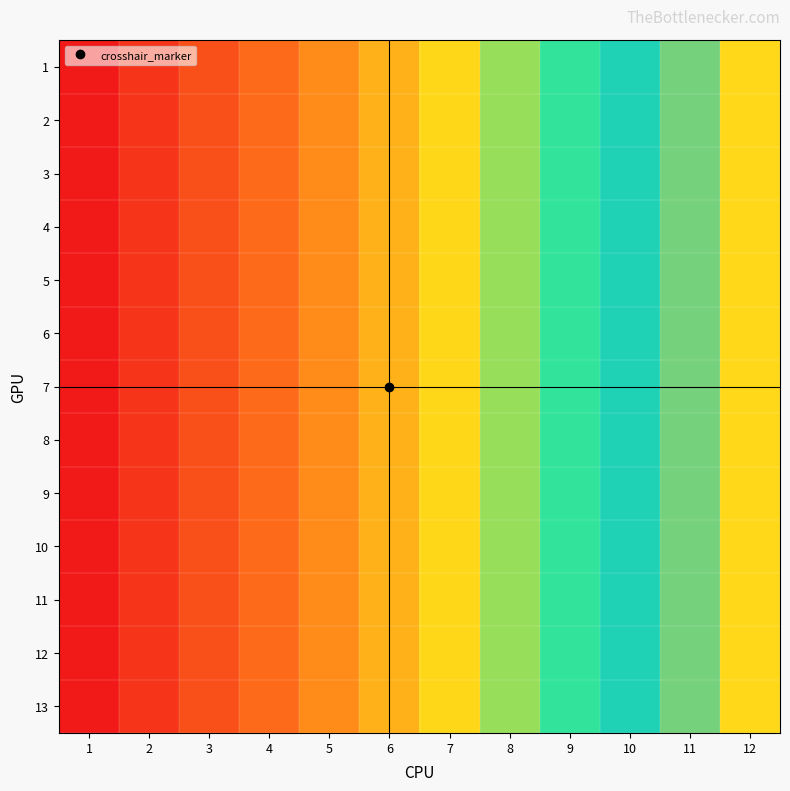

Reading left to right, list all the values displayed in this chart.

1: 1=1	2=2	3=3	4=4	5=5	6=6	7=7	8=8	9=9	10=10	11=11	12=12
2: 1=1	2=2	3=3	4=4	5=5	6=6	7=7	8=8	9=9	10=10	11=11	12=12
3: 1=1	2=2	3=3	4=4	5=5	6=6	7=7	8=8	9=9	10=10	11=11	12=12
4: 1=1	2=2	3=3	4=4	5=5	6=6	7=7	8=8	9=9	10=10	11=11	12=12
5: 1=1	2=2	3=3	4=4	5=5	6=6	7=7	8=8	9=9	10=10	11=11	12=12
6: 1=1	2=2	3=3	4=4	5=5	6=6	7=7	8=8	9=9	10=10	11=11	12=12
7: 1=1	2=2	3=3	4=4	5=5	6=6	7=7	8=8	9=9	10=10	11=11	12=12
8: 1=1	2=2	3=3	4=4	5=5	6=6	7=7	8=8	9=9	10=10	11=11	12=12
9: 1=1	2=2	3=3	4=4	5=5	6=6	7=7	8=8	9=9	10=10	11=11	12=12
10: 1=1	2=2	3=3	4=4	5=5	6=6	7=7	8=8	9=9	10=10	11=11	12=12
11: 1=1	2=2	3=3	4=4	5=5	6=6	7=7	8=8	9=9	10=10	11=11	12=12
12: 1=1	2=2	3=3	4=4	5=5	6=6	7=7	8=8	9=9	10=10	11=11	12=12
13: 1=1	2=2	3=3	4=4	5=5	6=6	7=7	8=8	9=9	10=10	11=11	12=12